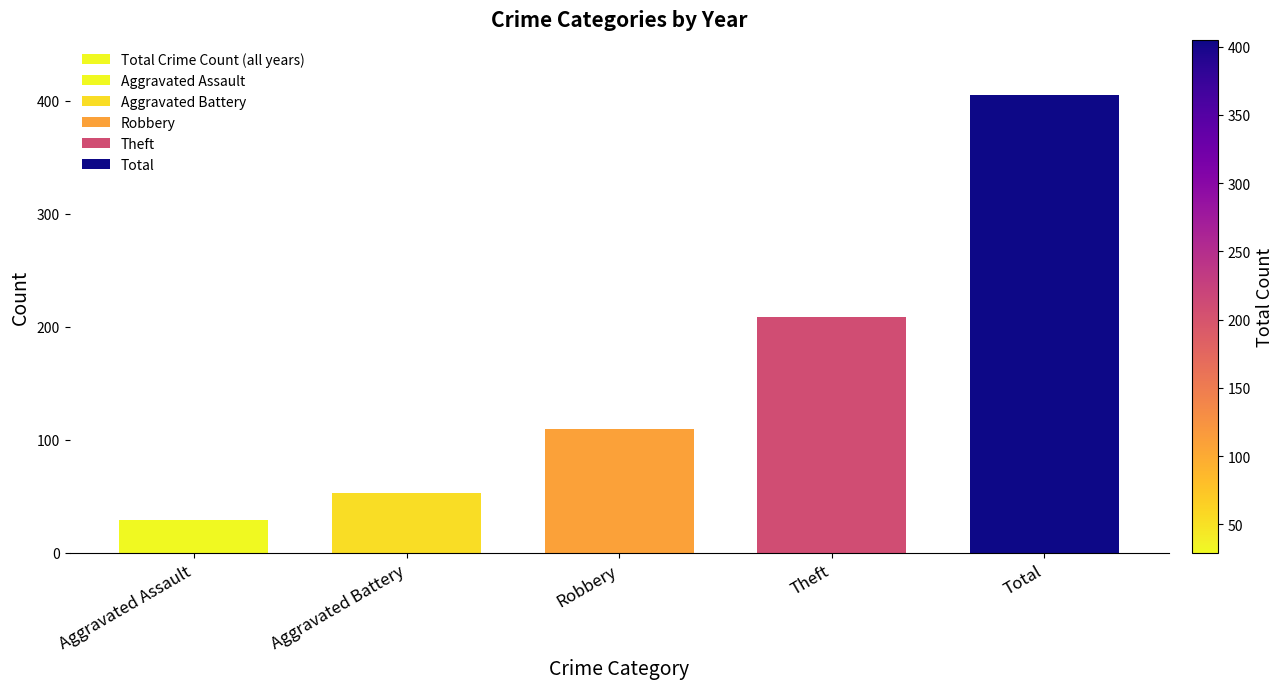

Reading left to right, extract all data points from this chart.

Aggravated Assault=29	Aggravated Battery=53	Robbery=110	Theft=209	Total=405